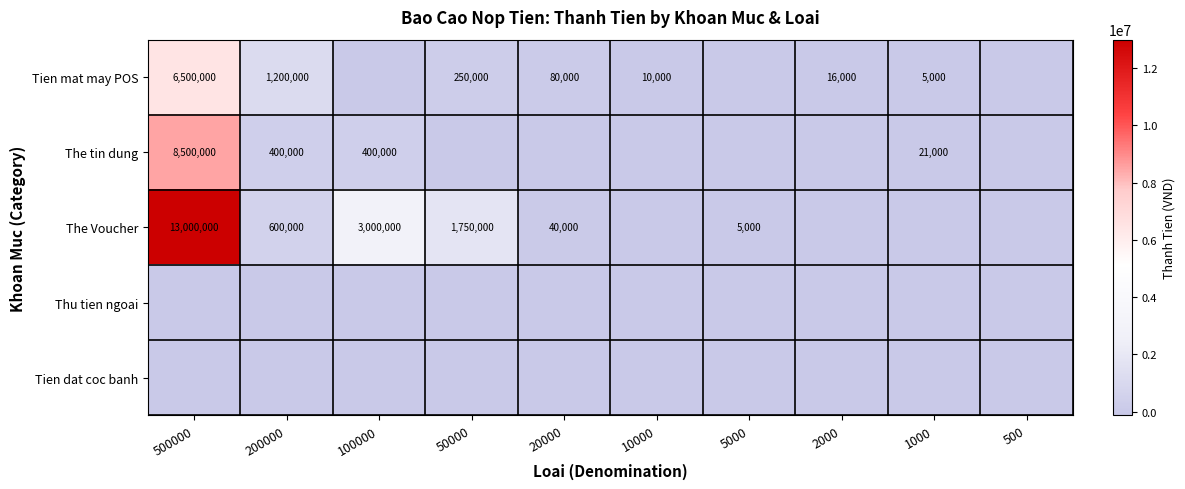

The value of The Voucher at 50000 is 2900698. True or false?

False